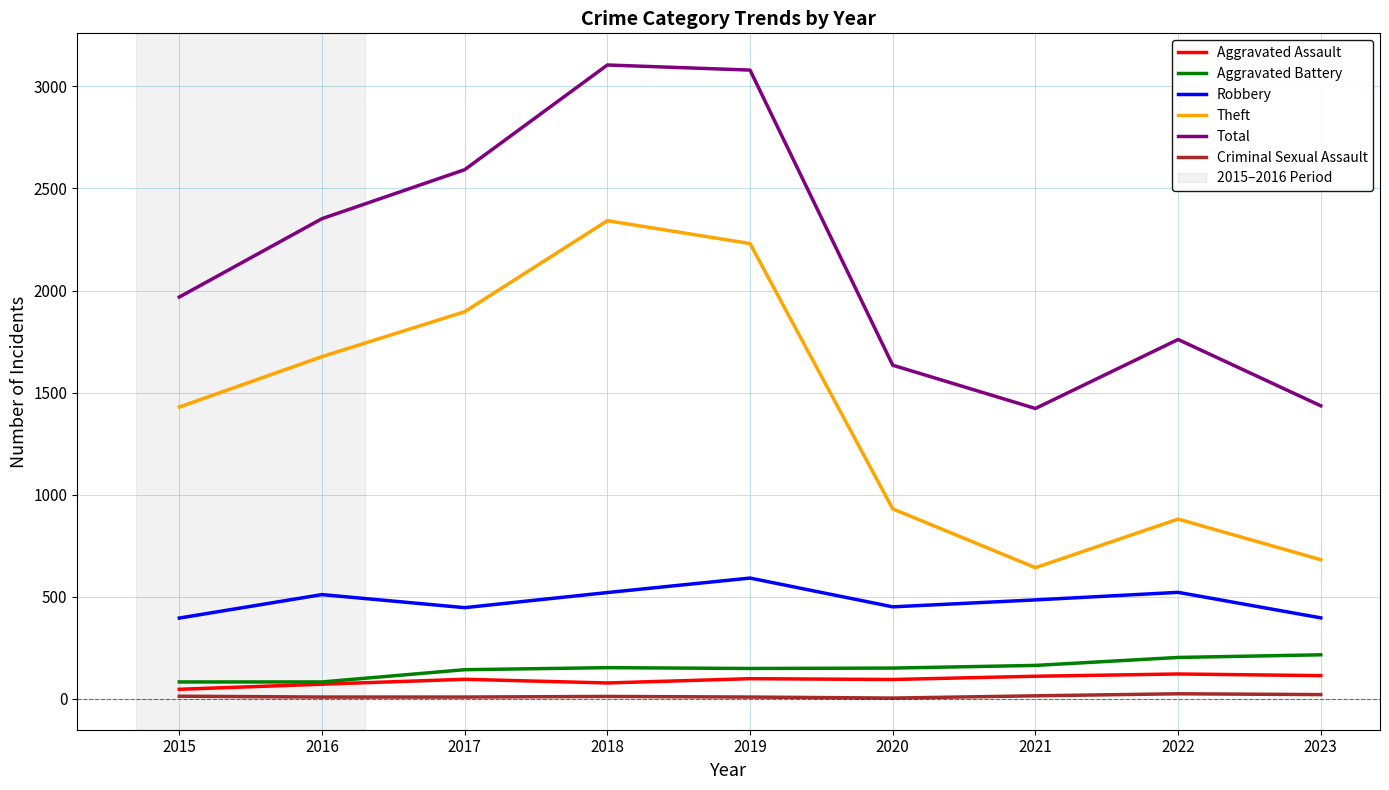

The value of Robbery at 2019 is 591. True or false?

True